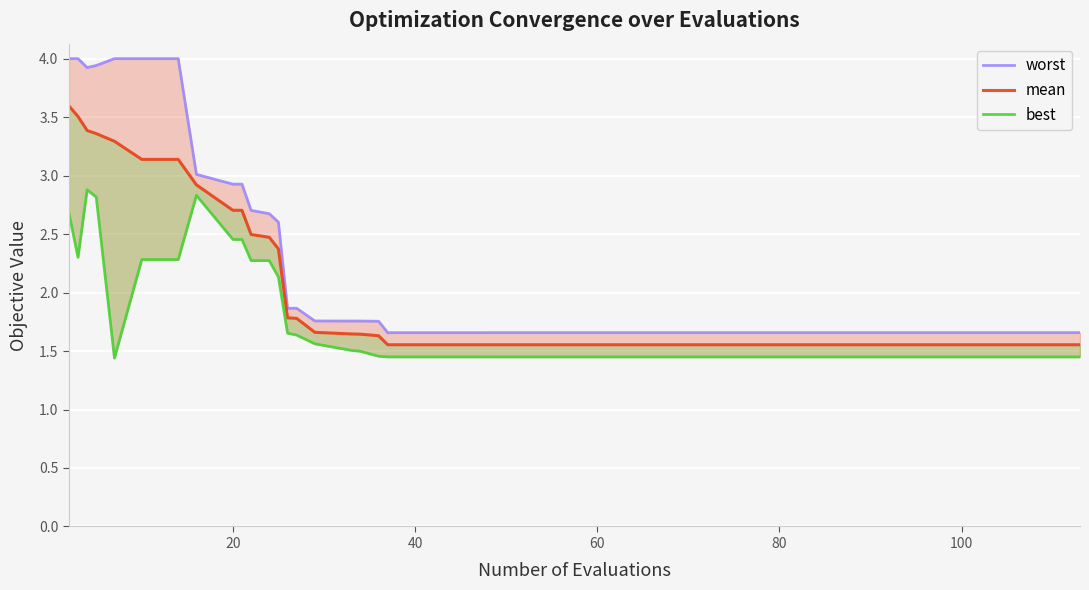

In worst, how many points are higher than both neighbors (excluding endpoints)?

2